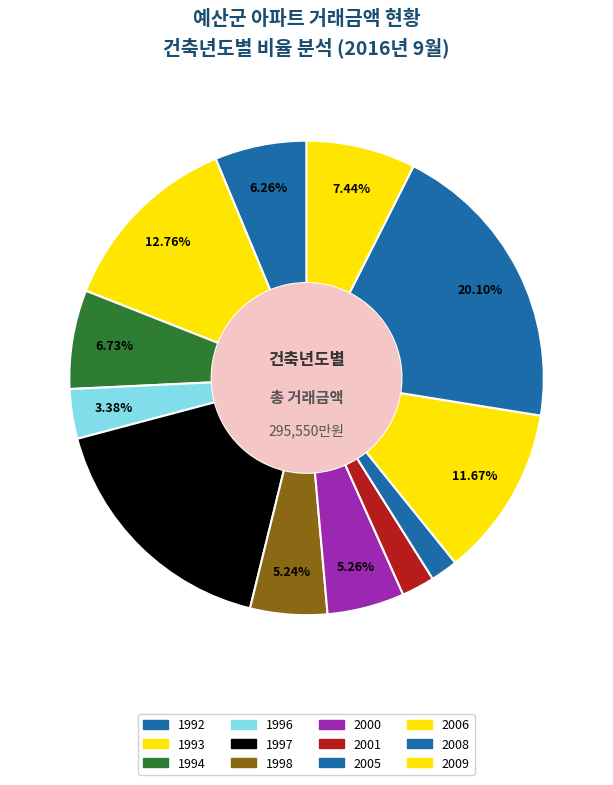

How many segments does this pie chart have?

12